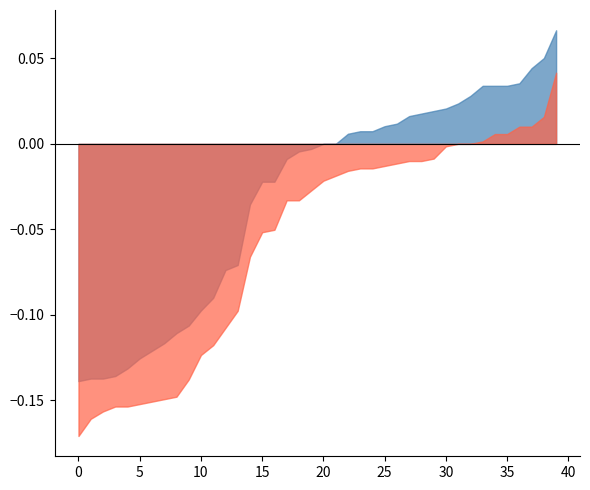

List the series in order of their peak value, highest first.

open, close